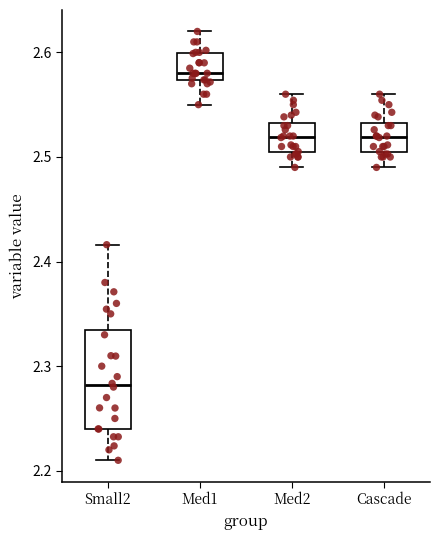

Comparing the boxes themselves (not the whiskers), which one is the tallest?

Small2